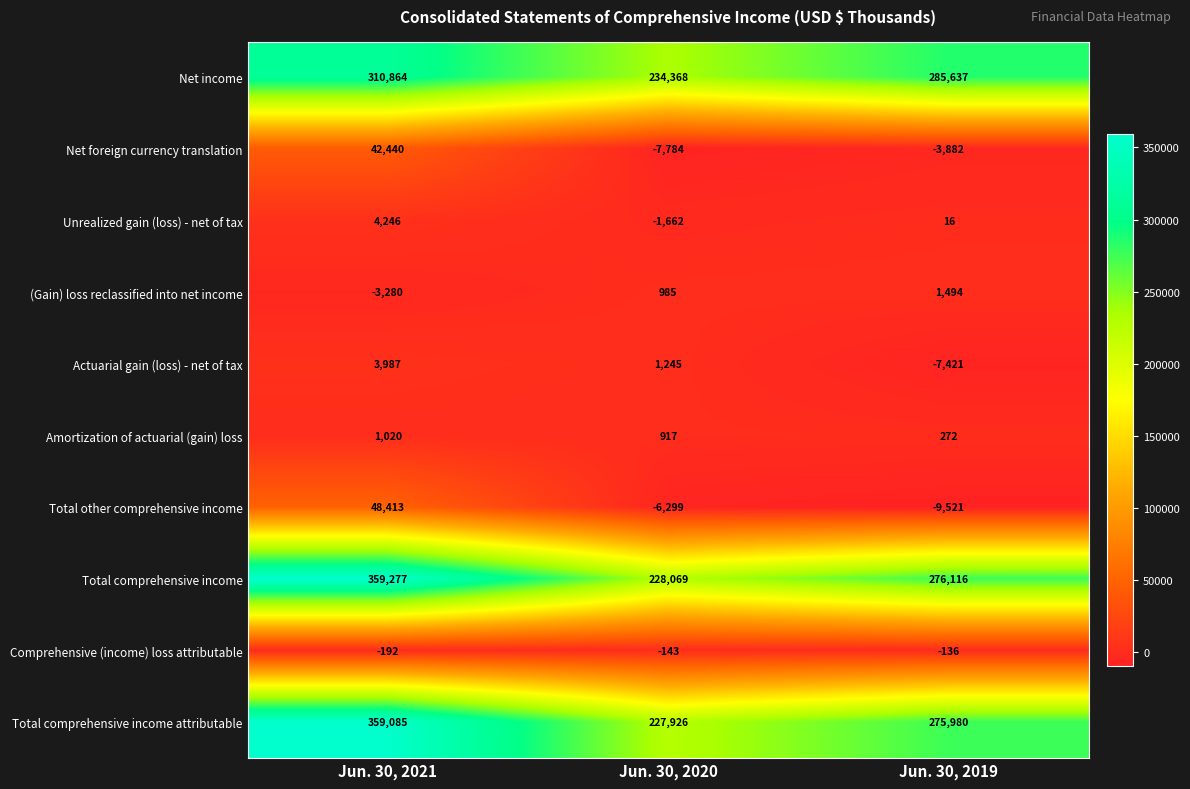

What is the total value across all series at Jun. 30, 2021?

1125860